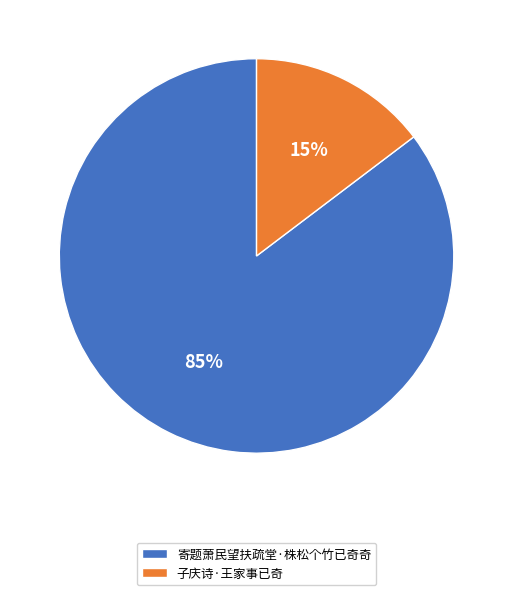

Between 寄题萧民望扶疏堂·株松个竹已奇奇 and 子庆诗·王家事已奇, which is larger?

寄题萧民望扶疏堂·株松个竹已奇奇